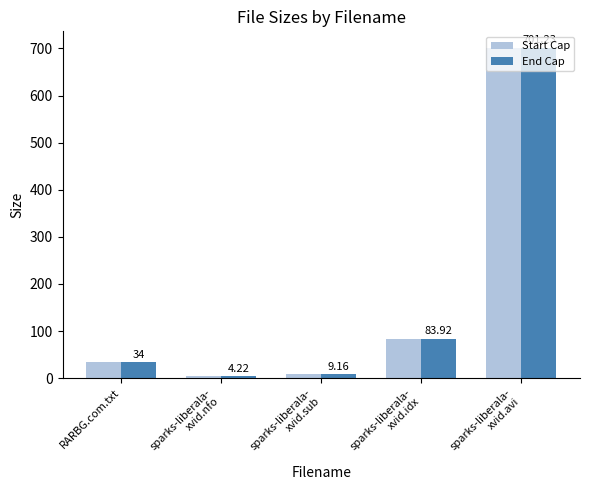

Is the value of End Cap at sparks-liberala-
xvid.idx greater than the value of Start Cap at sparks-liberala-
xvid.sub?

Yes